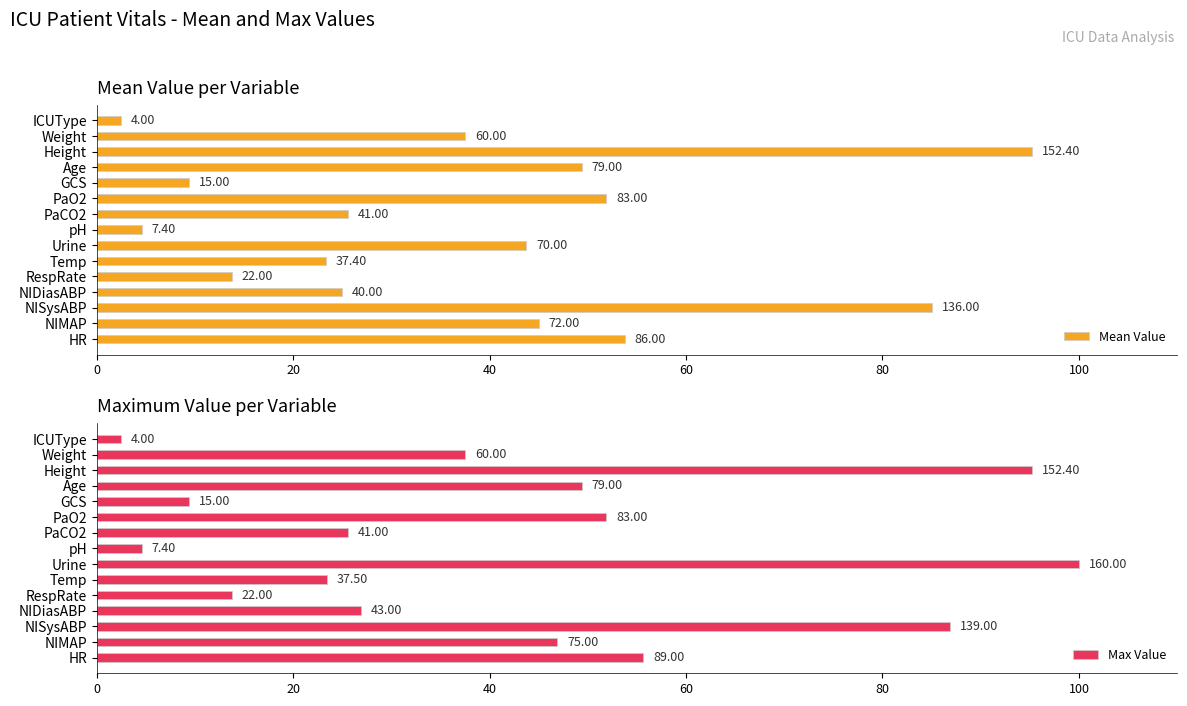

Which series has the largest total across all categories?

Max Value